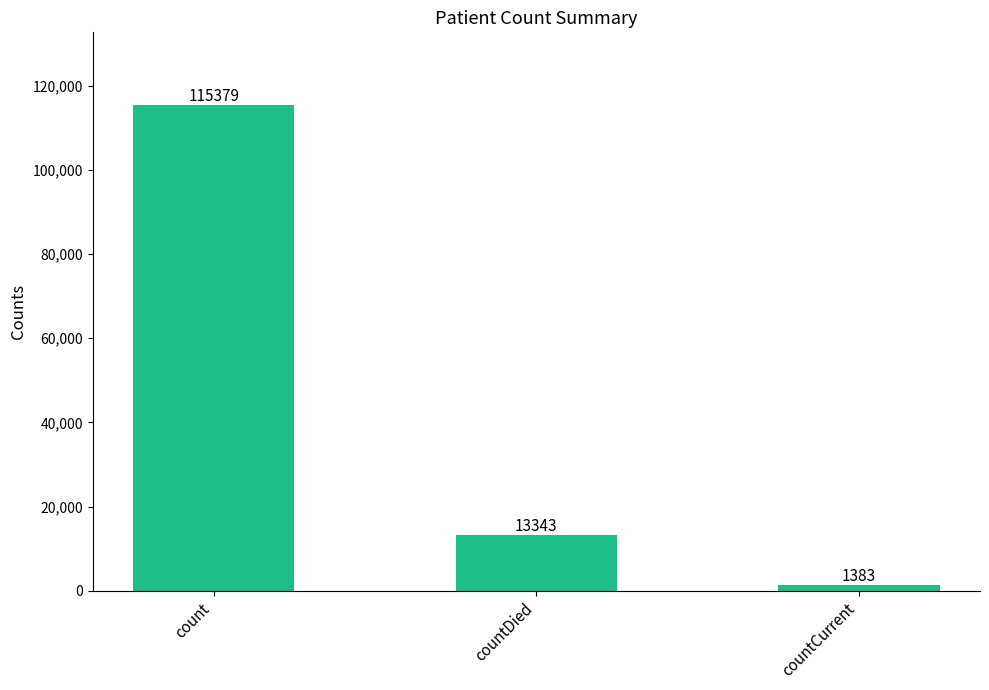

What is the change in value from countDied to countCurrent?

-11960